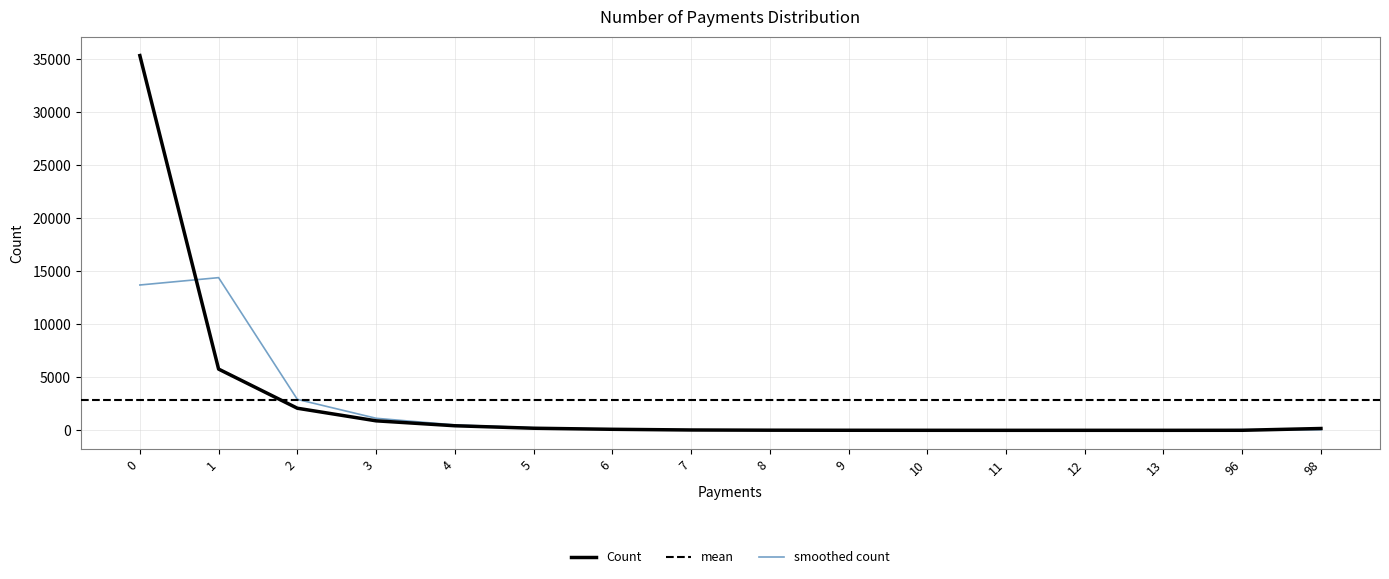

Rank the categories by value from lowest to highest.

11, 13, 12, 10, 96, 9, 8, 7, 6, 98, 5, 4, 3, 2, 1, 0